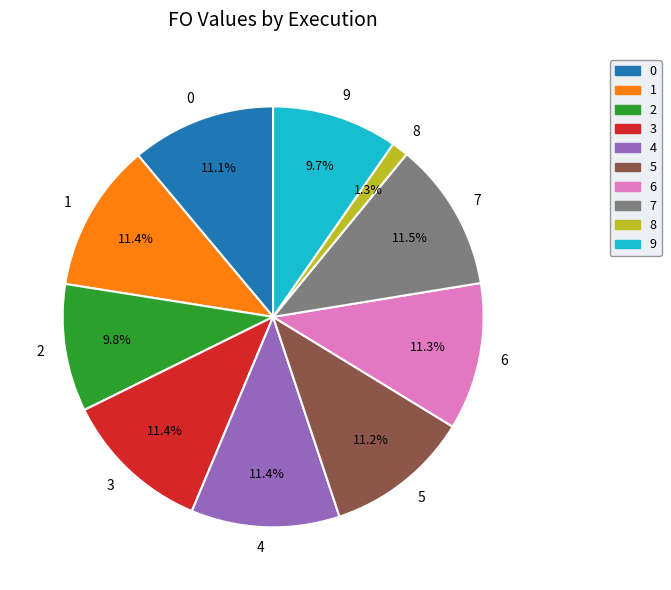

Does 1 account for over 50% of the chart?

No